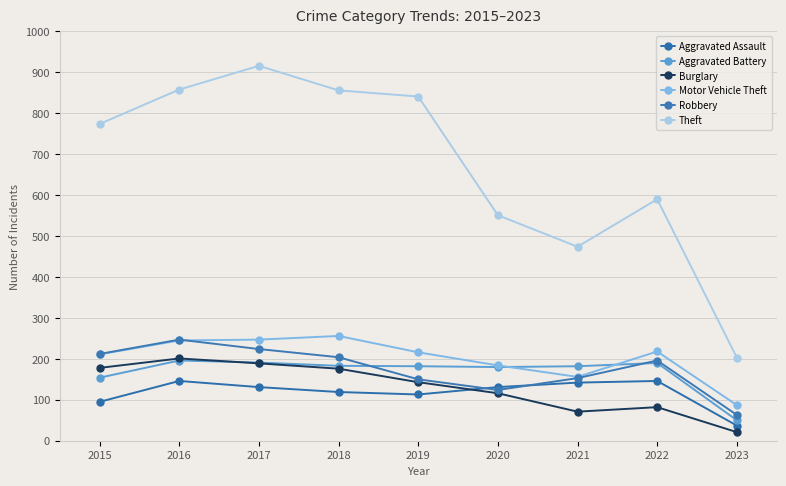

At which category does Aggravated Battery reach its first local valley?

2020